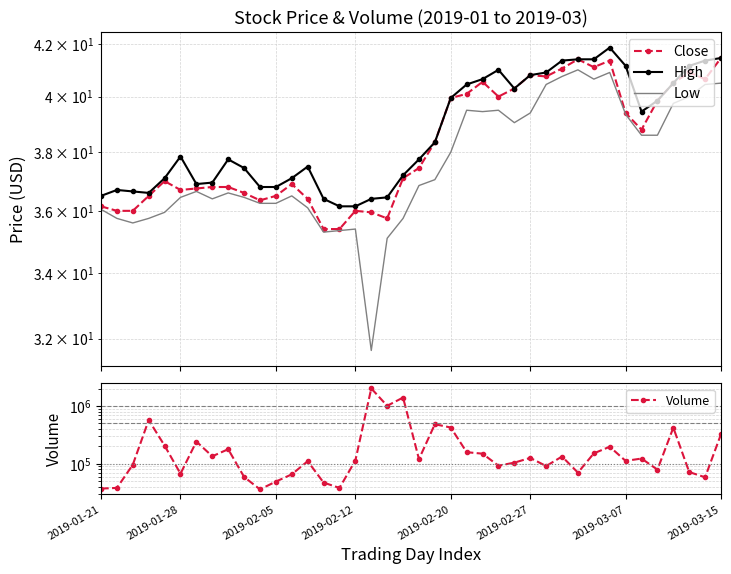

At how many categories does at least one series exceed 1646955?

1